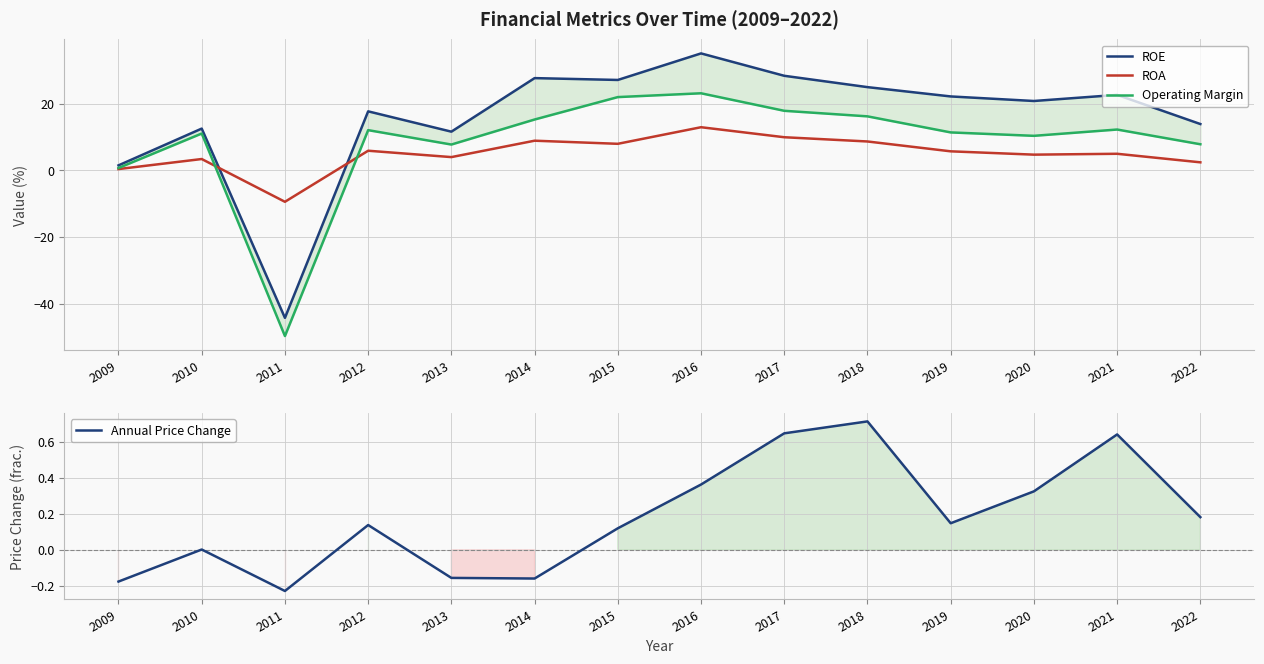

True or false: ROE and Operating Margin cross at least once.

False